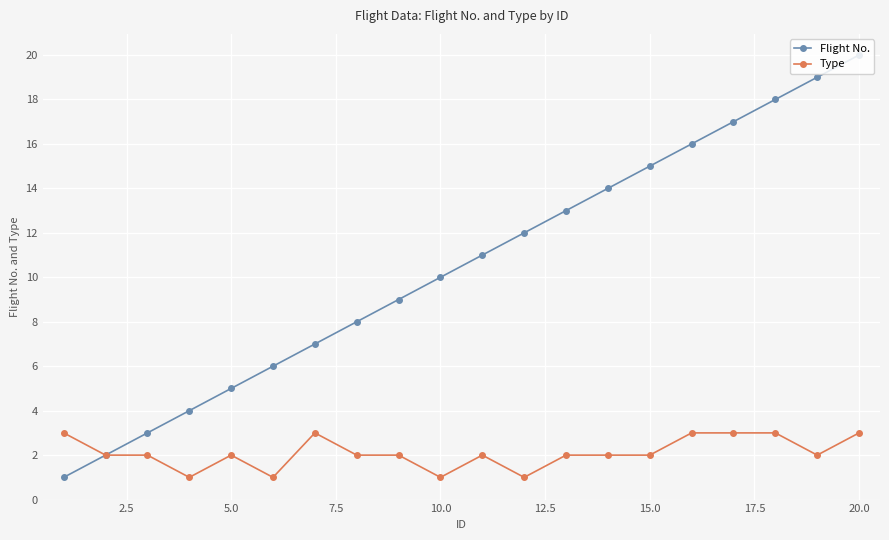

Reading left to right, extract all data points from this chart.

Flight No.: 1	2	3	4	5	6	7	8	9	10	11	12	13	14	15	16	17	18	19	20
Type: 3	2	2	1	2	1	3	2	2	1	2	1	2	2	2	3	3	3	2	3